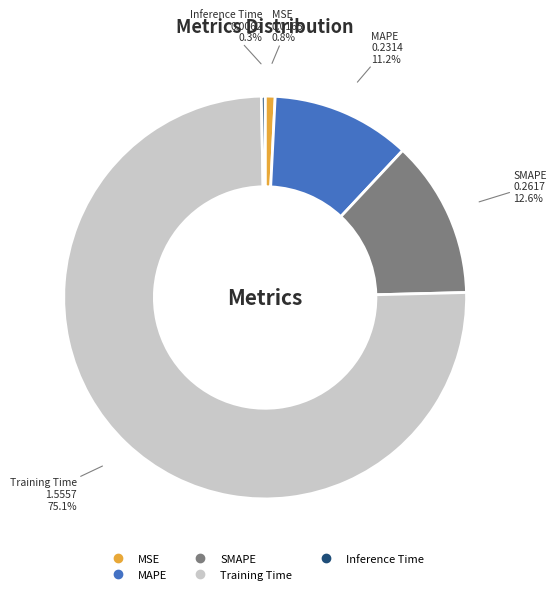

Which slice is the largest?

Training Time